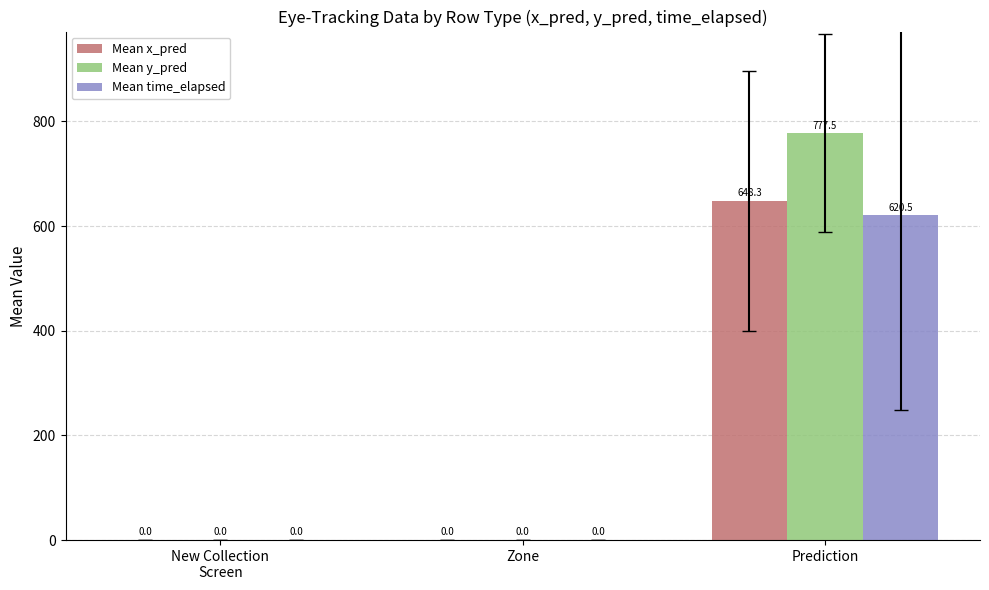

Which series has the largest total across all categories?

Mean y_pred